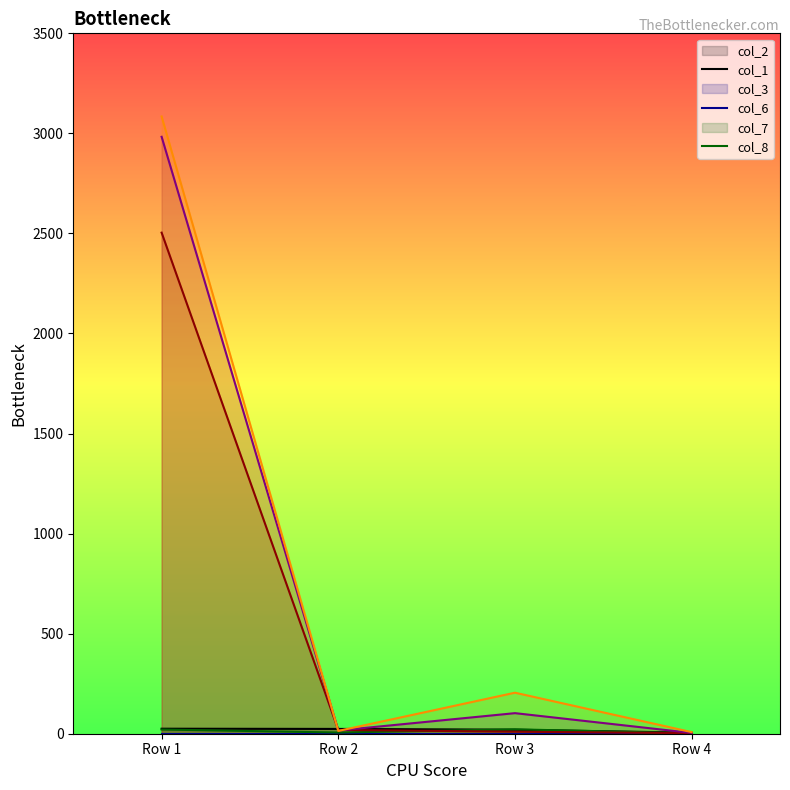

Reading left to right, transcribe all the data shown in this chart.

col_2: Row 1=25.0	Row 2=24.0	Row 3=20.0	Row 4=5.0
col_3: Row 1=21.0	Row 2=6.0	Row 3=22.0	Row 4=2.0
col_6: Row 1=2504.0	Row 2=19.0	Row 3=10.0	Row 4=3.0
col_7: Row 1=2983.0	Row 2=16.0	Row 3=102.8	Row 4=4.0
col_8: Row 1=3084.7	Row 2=14.0	Row 3=205.0	Row 4=8.0